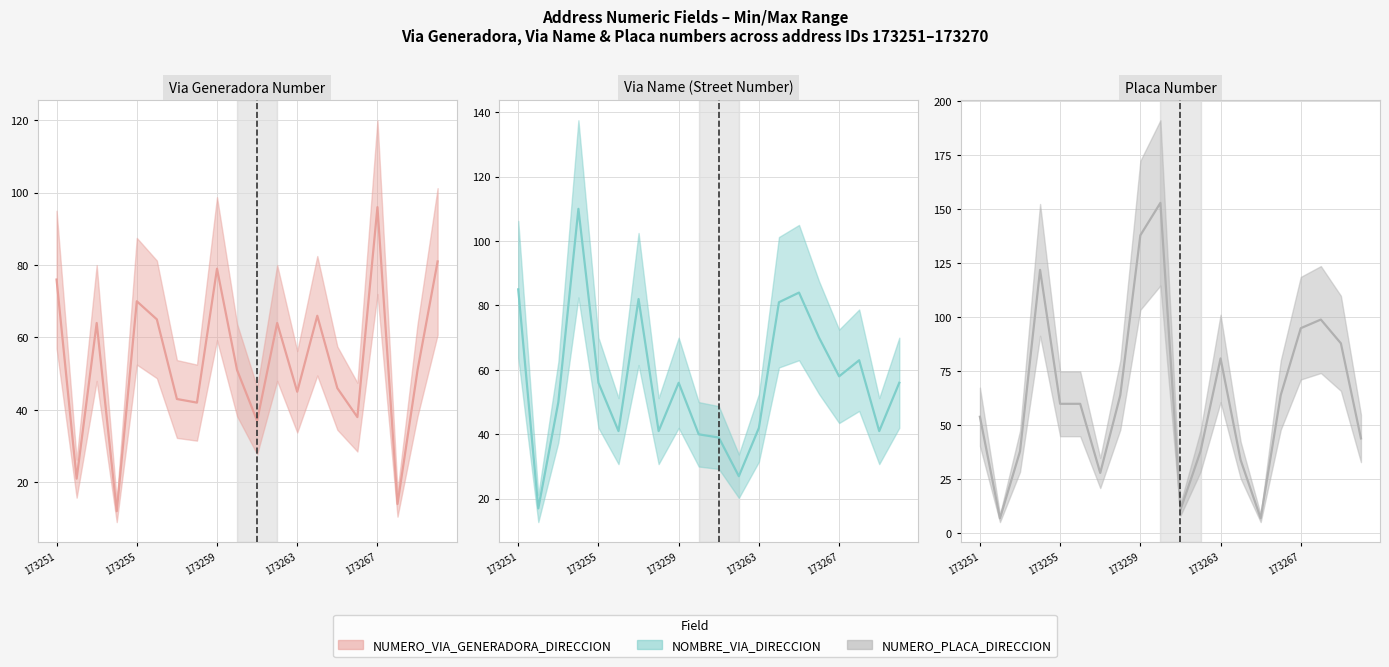

The NUMERO_PLACA_DIRECCION series shows 60 at 173256. True or false?

True